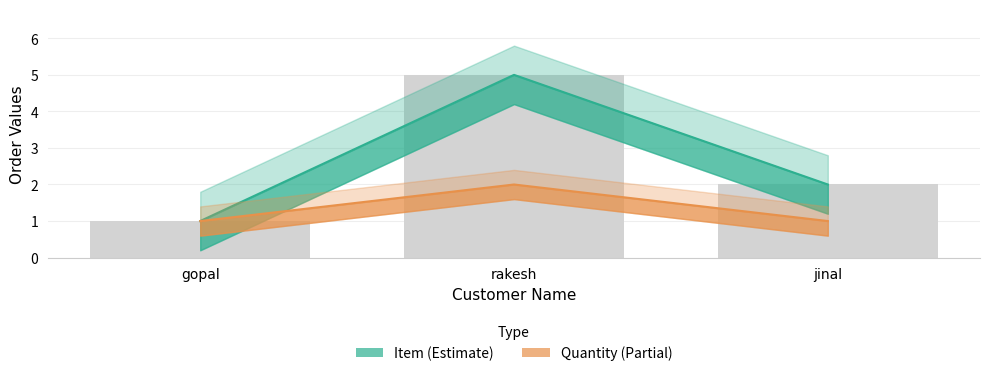

What is the minimum value shown in the chart?

1